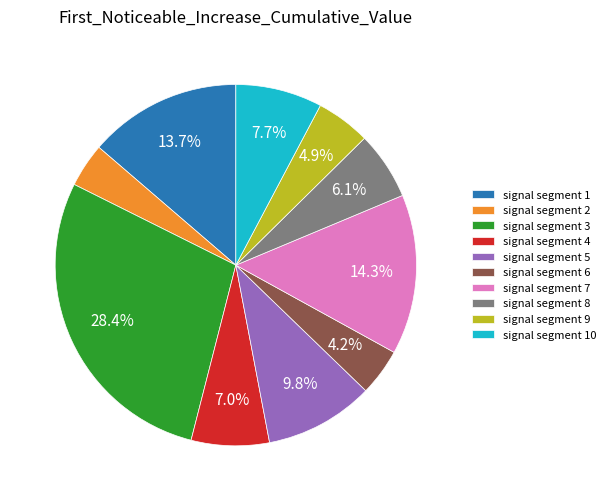

Which has a higher value, signal segment 10 or signal segment 5?

signal segment 5